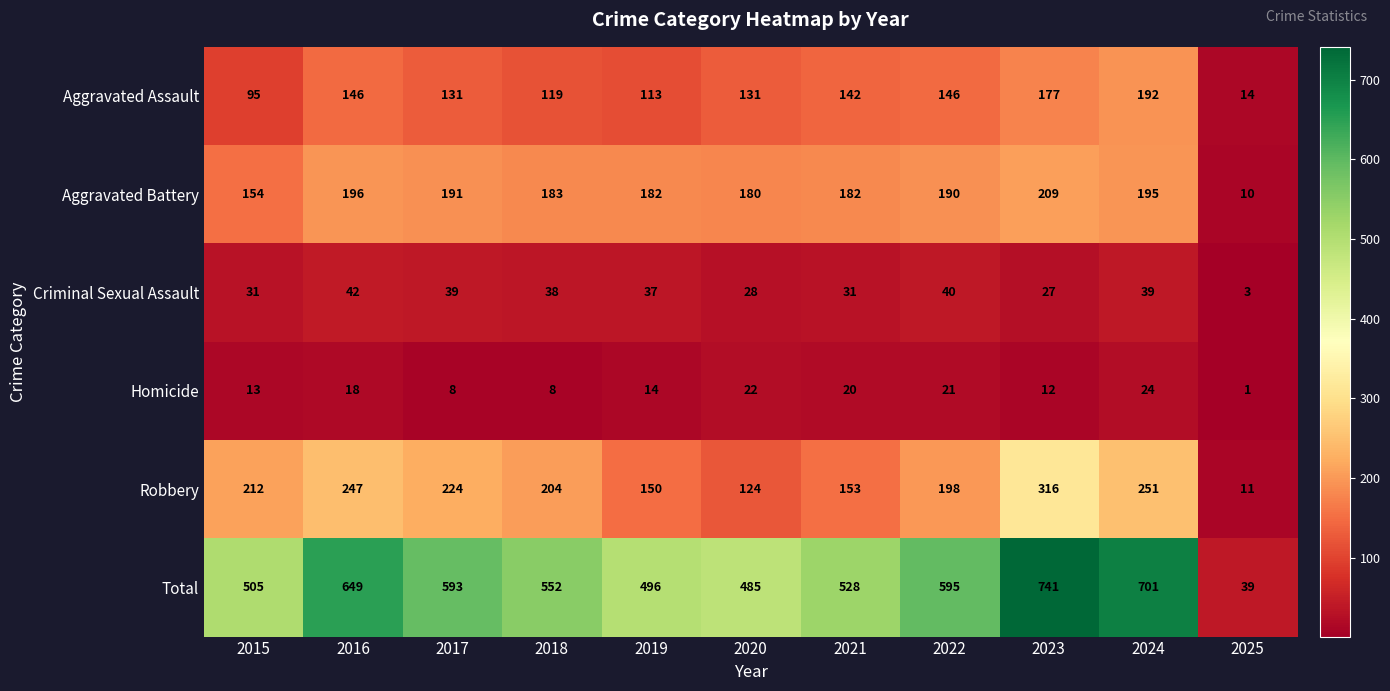

At how many categories does at least one series exceed 385?

10